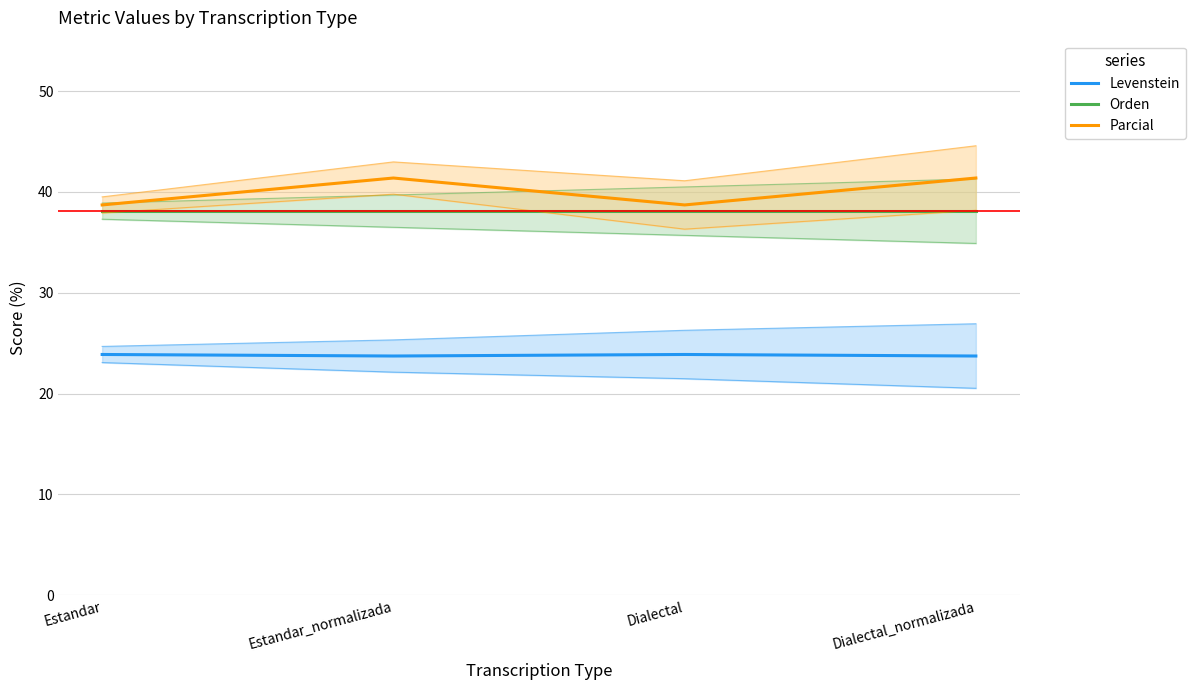

Does the chart display data point markers on the line(s)?

No